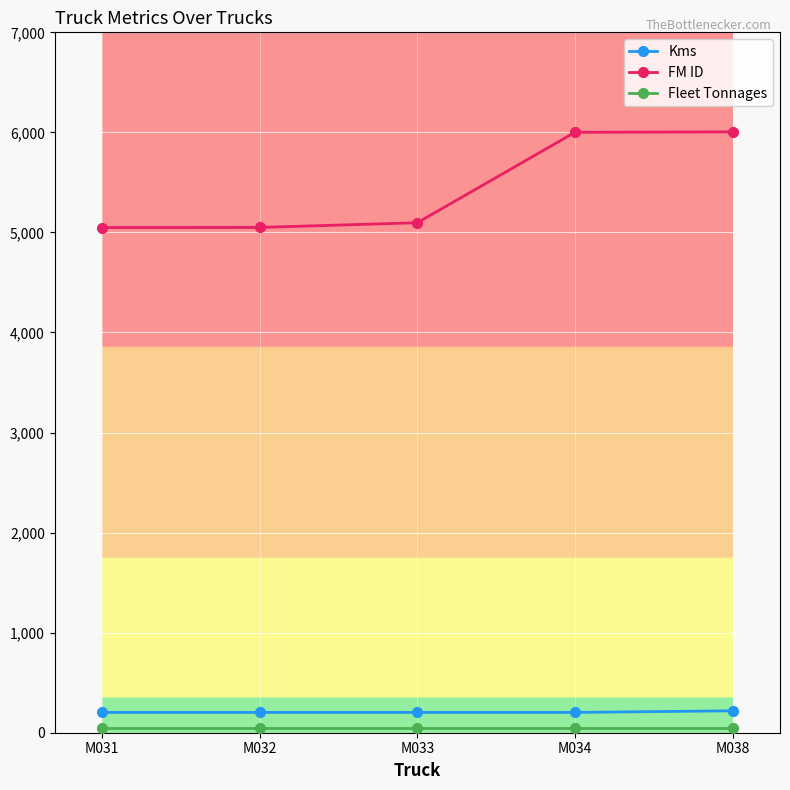

The value of Kms at M034 is 203. True or false?

True